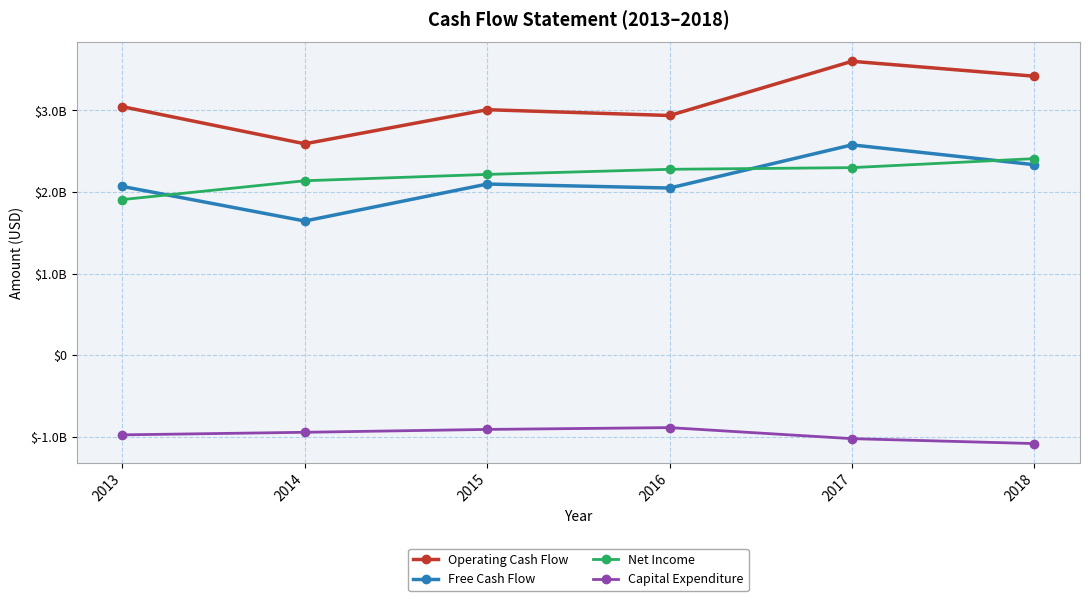

Does the chart have visible grid lines?

Yes